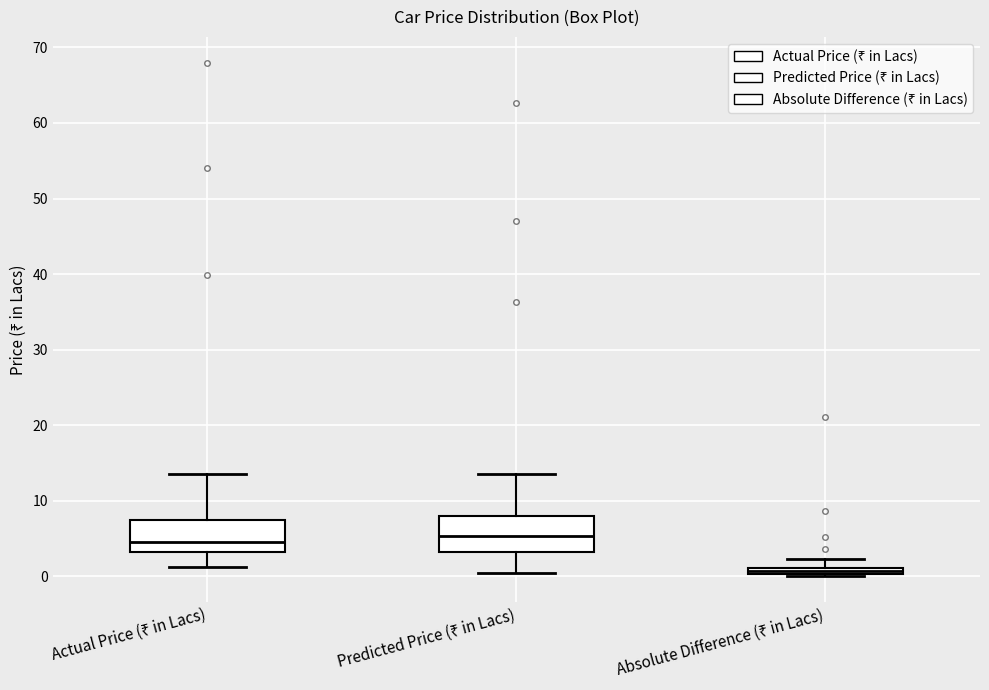

Where is the lower edge of the box for Actual Price (₹ in Lacs) on the y-axis? The values are not printed on the chart, so give them approximately, as read against the axis.

3